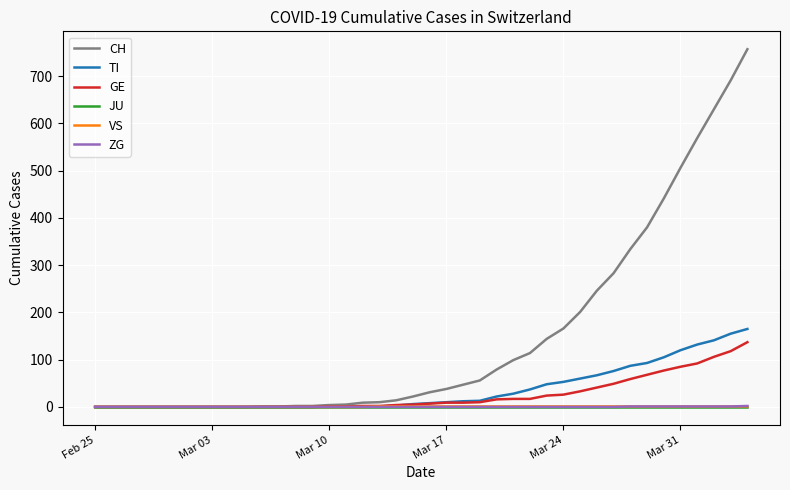

Count the number of data series in this chart.

6